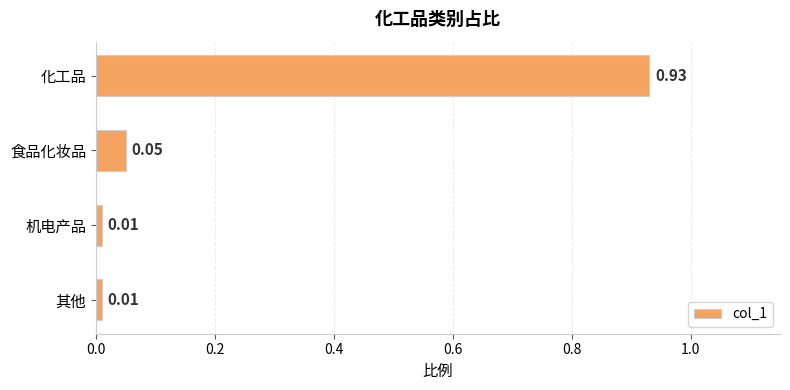

Which has a higher value, 食品化妆品 or 机电产品?

食品化妆品